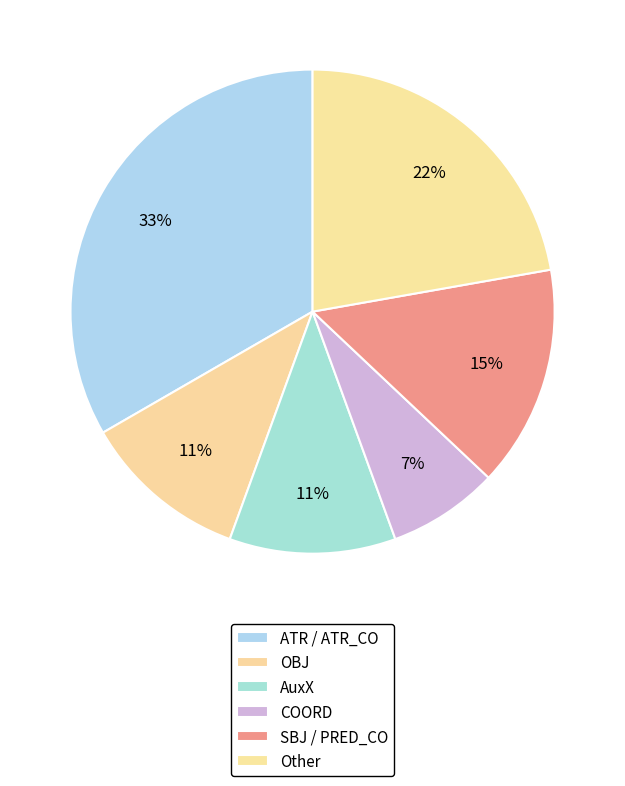

How many slices are in this pie chart?

6